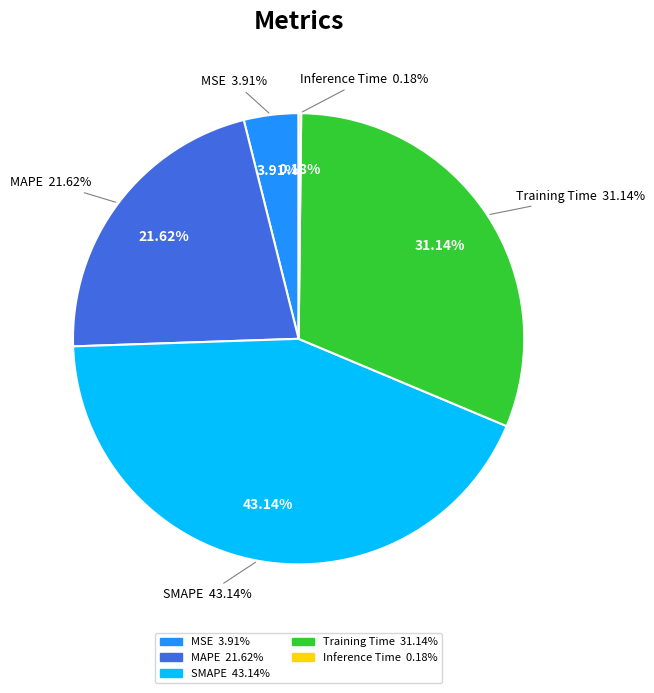

What percentage is the Training Time slice, to the nearest percent?

31%